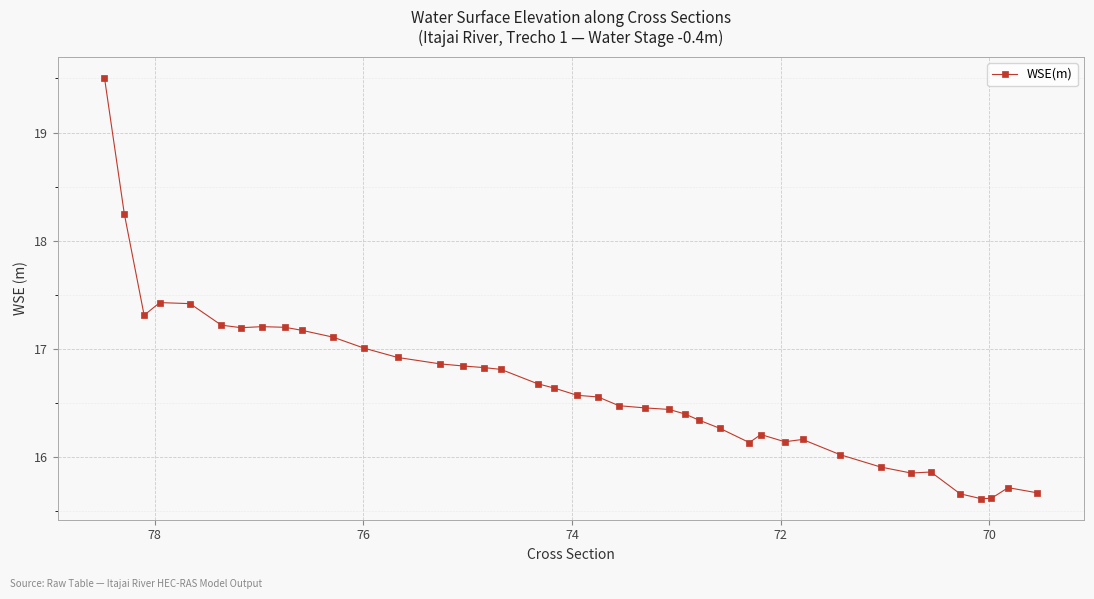

How many points are higher than both their immediate neighbors (excluding endpoints)?

6